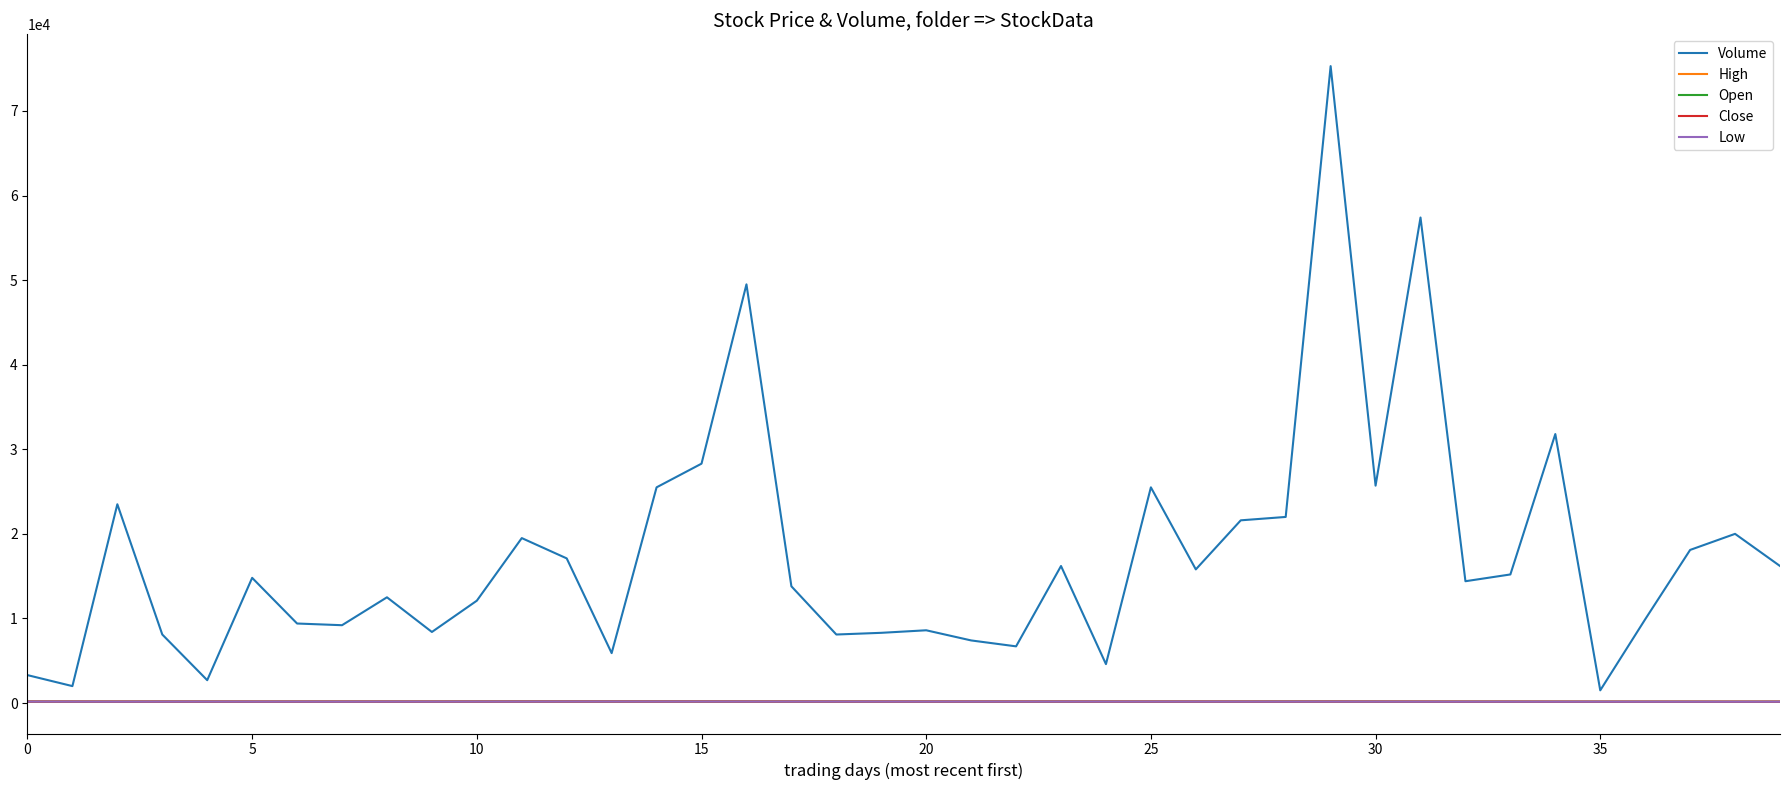

Which series has the widest spread of values?

Volume